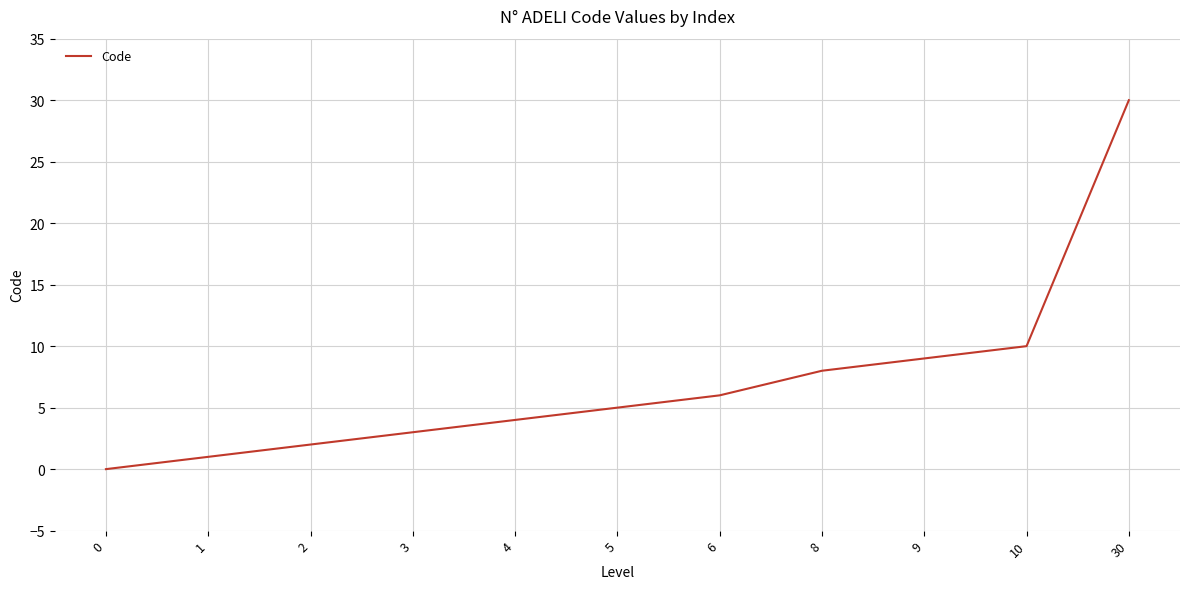

What is the greatest value displayed?

30